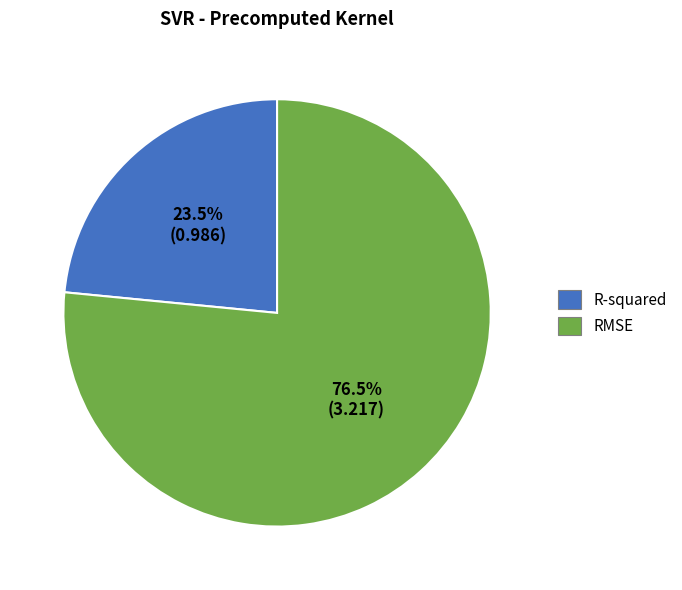

Which category accounts for the majority?

RMSE